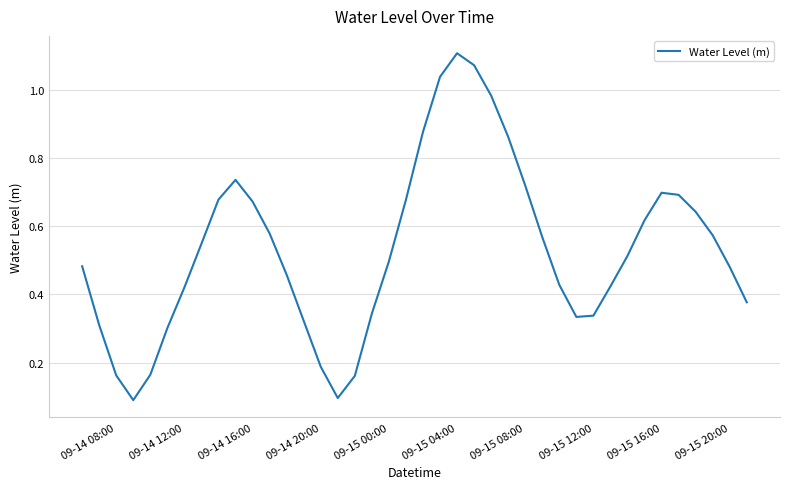

Between 09-15 16:00 and 09-15 12:00, which is larger?

09-15 16:00